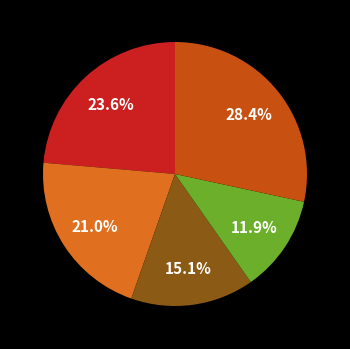

How many slices are in this pie chart?

5